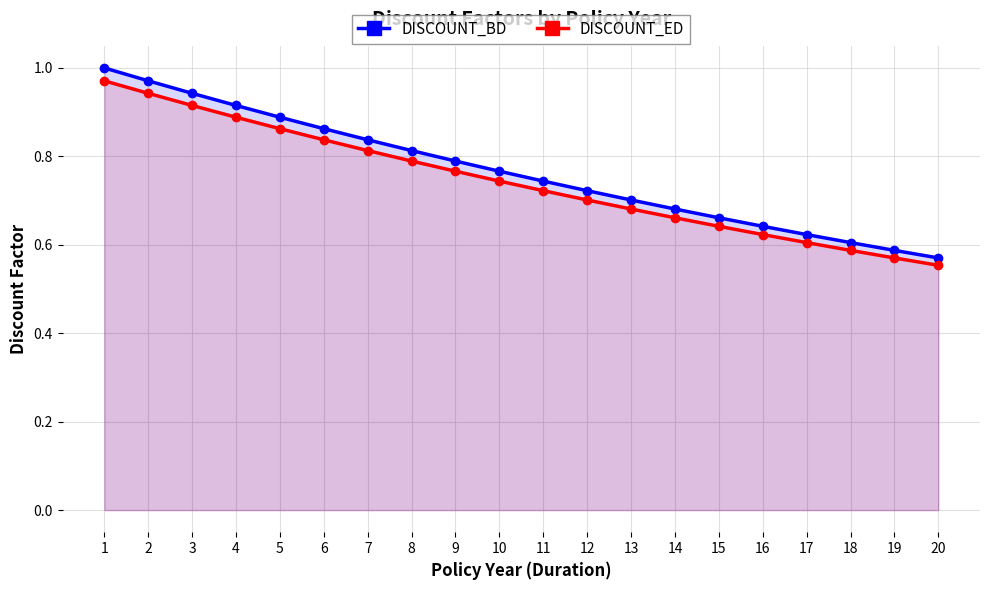

At which label is DISCOUNT_BD closest to 0?

20